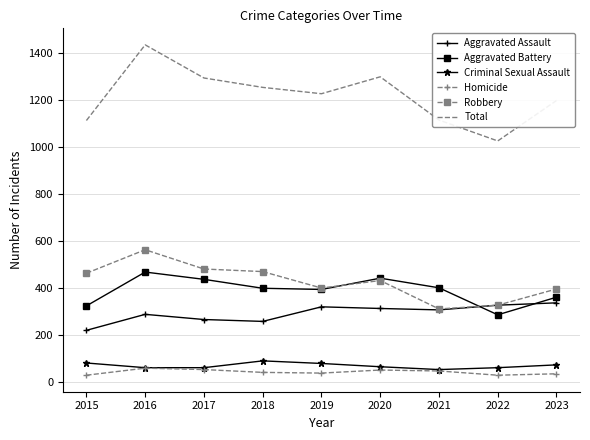

How many interior local valleys does the Aggravated Battery series have?

2